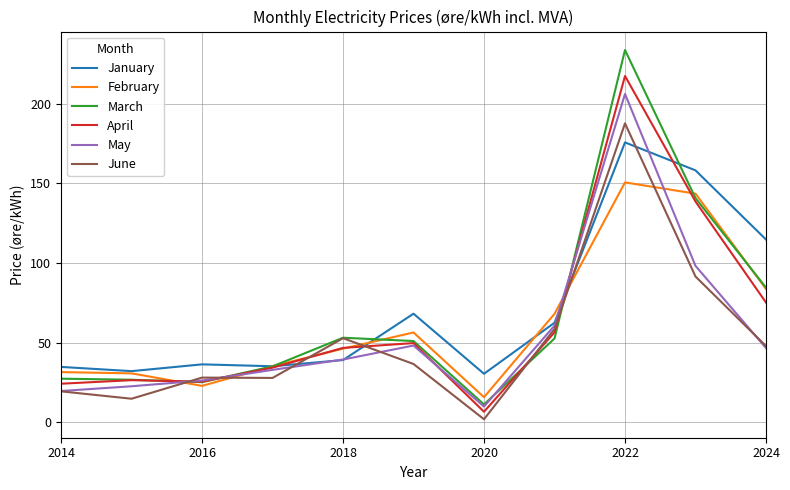

At how many categories does at least one series exceed 139?

2